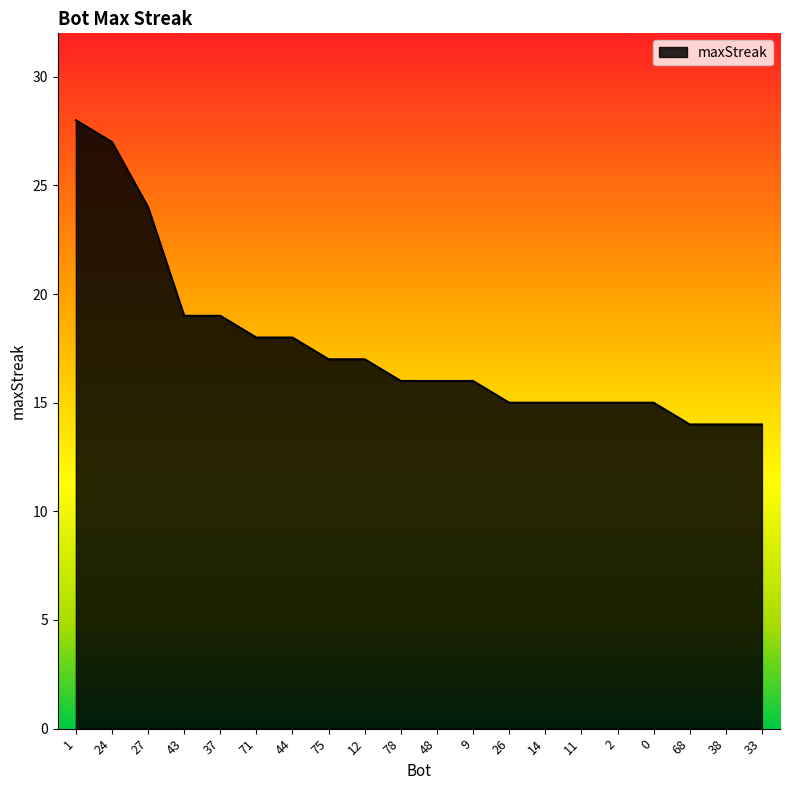

Does the chart display data point markers on the line(s)?

No